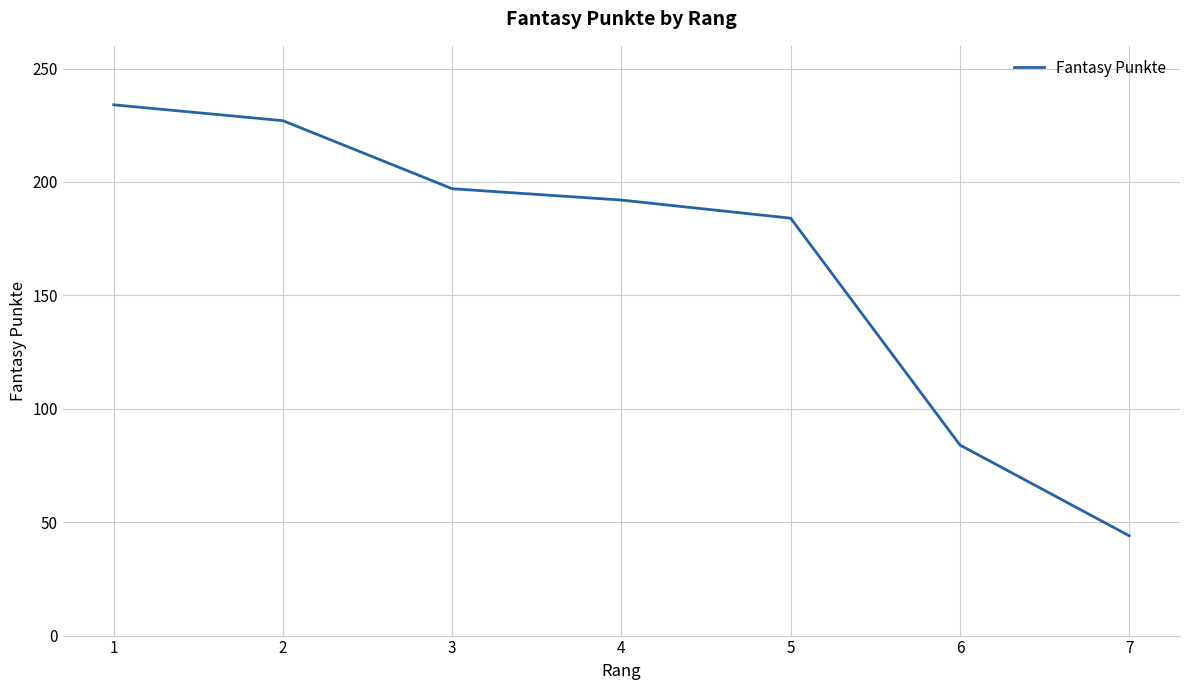

What is the difference between the values at 4 and 6?

108